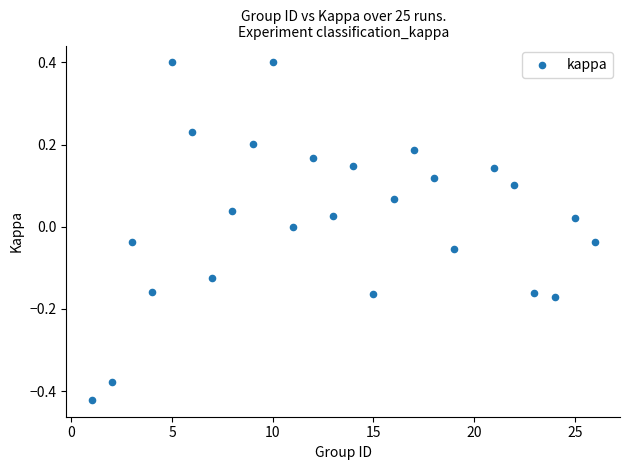

What is the range of X values (max minus min)?

25.0